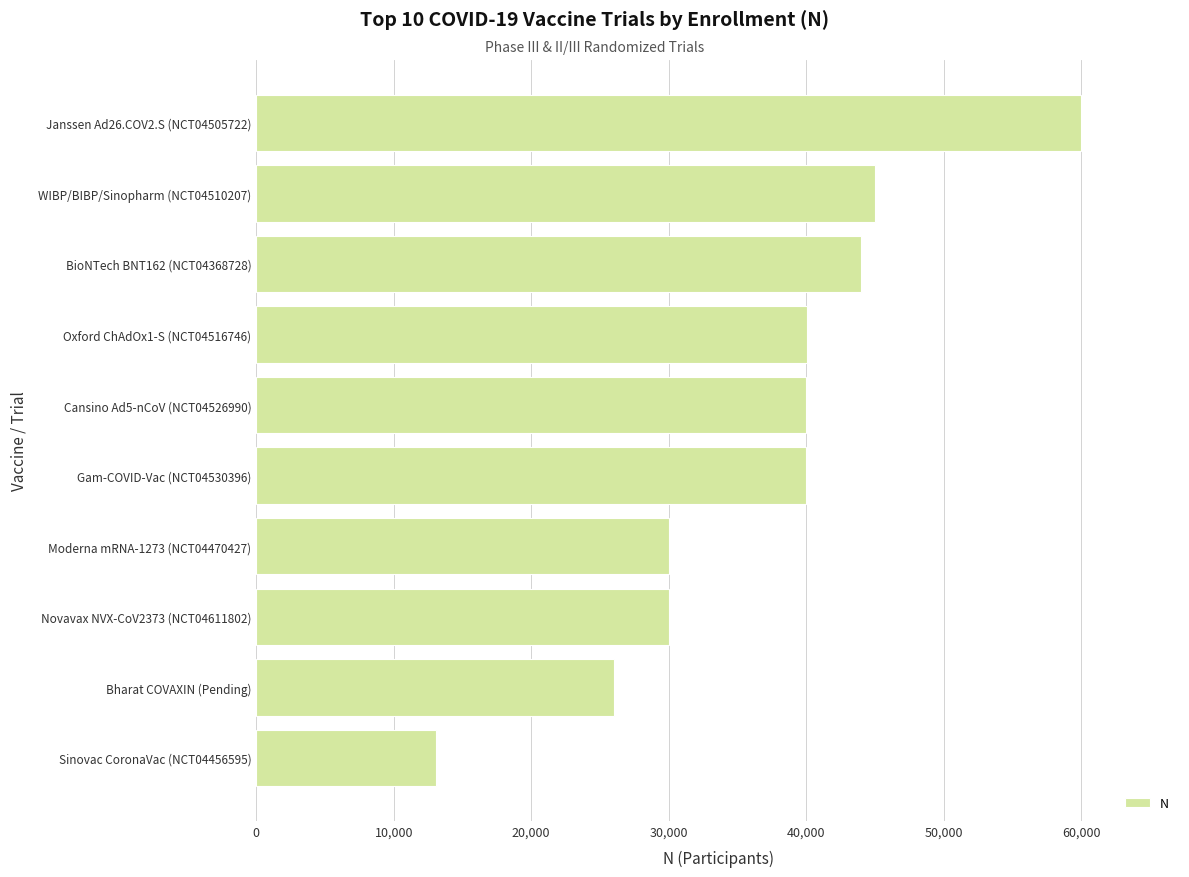

Read the value at Bharat COVAXIN (Pending).

26000